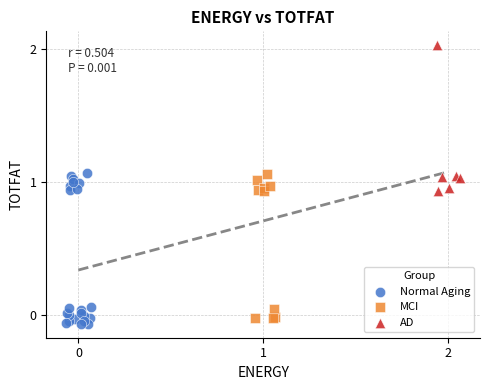

What are all the series names shown in the legend?

Normal Aging, MCI, AD